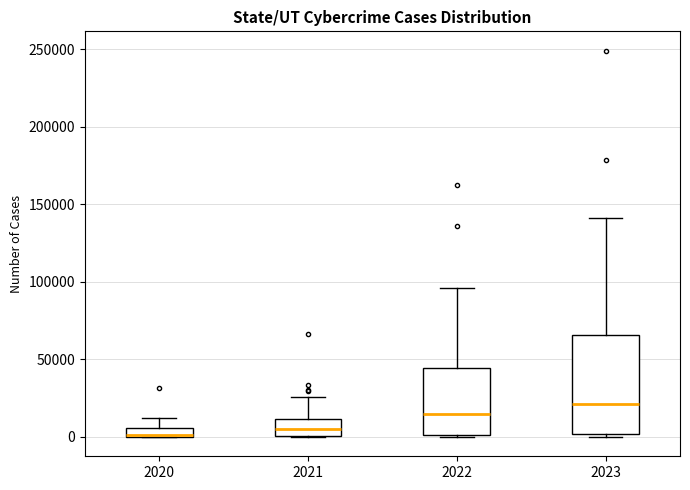

Which box is the tallest, from its lower edge to its upper edge?

2023